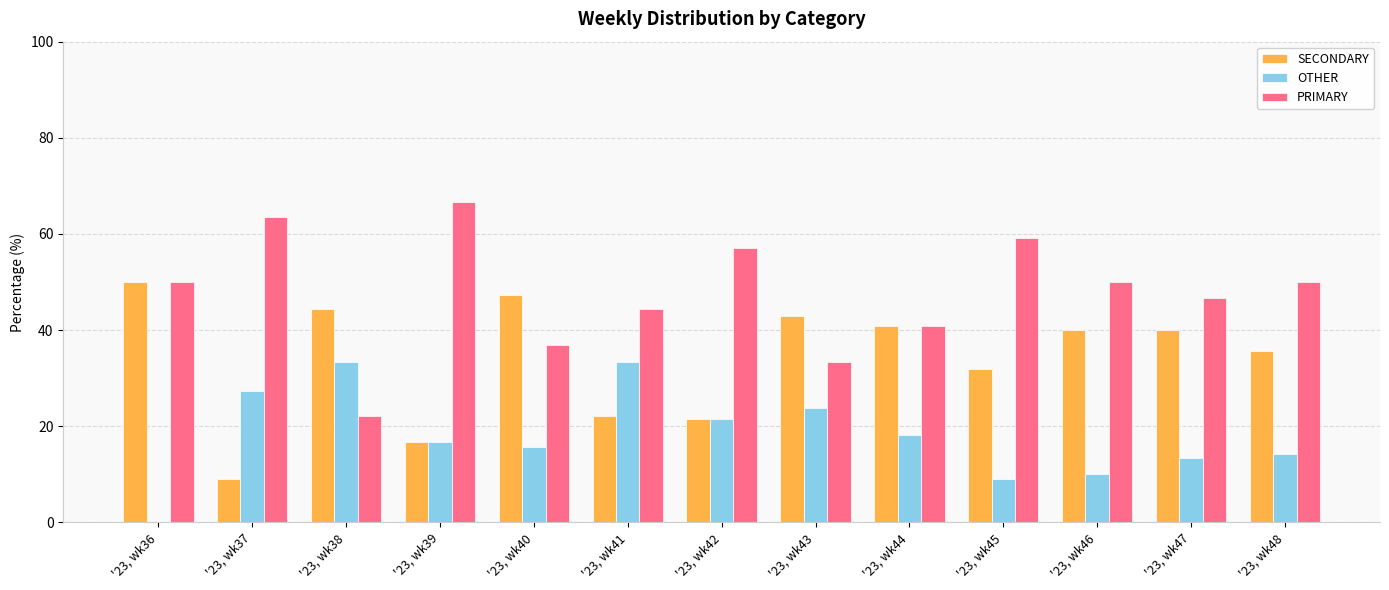

How many groups of bars are there?

13